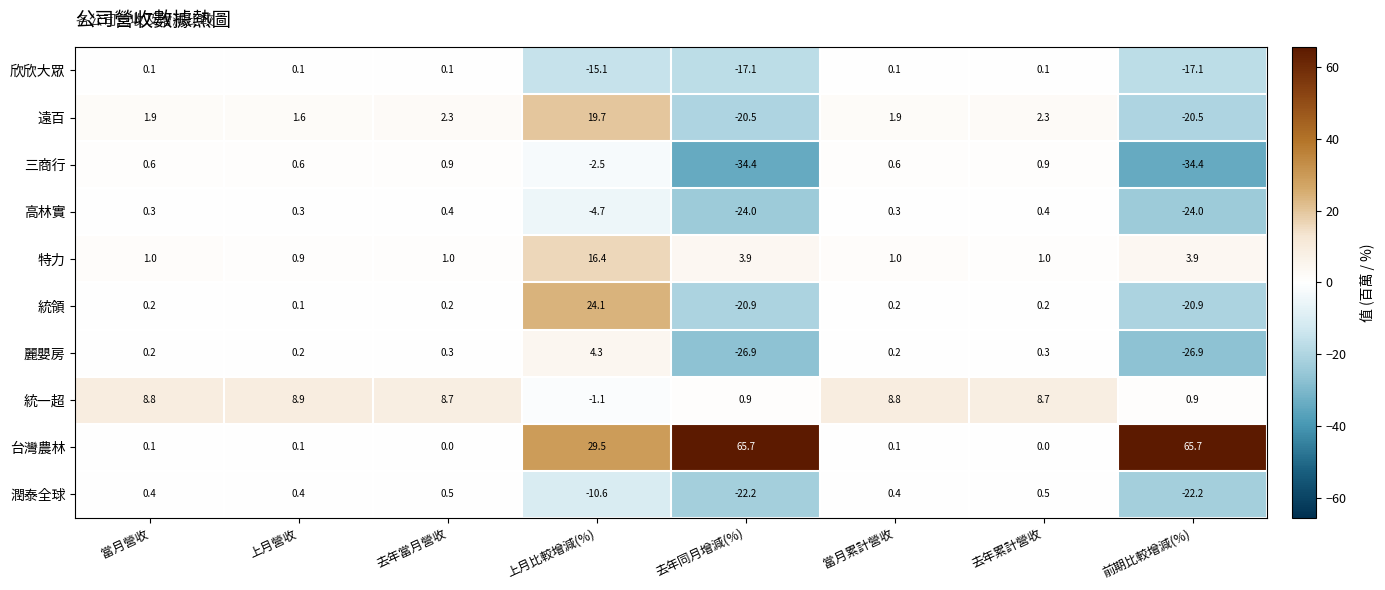

How many categories are shown in the chart?

8